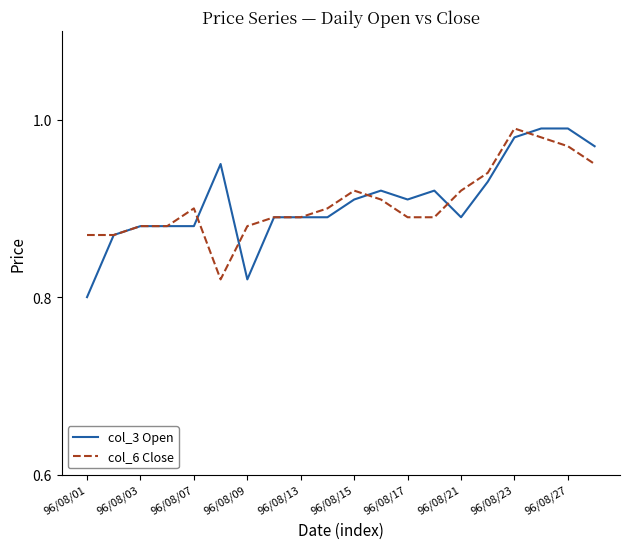

Does the chart have visible grid lines?

No